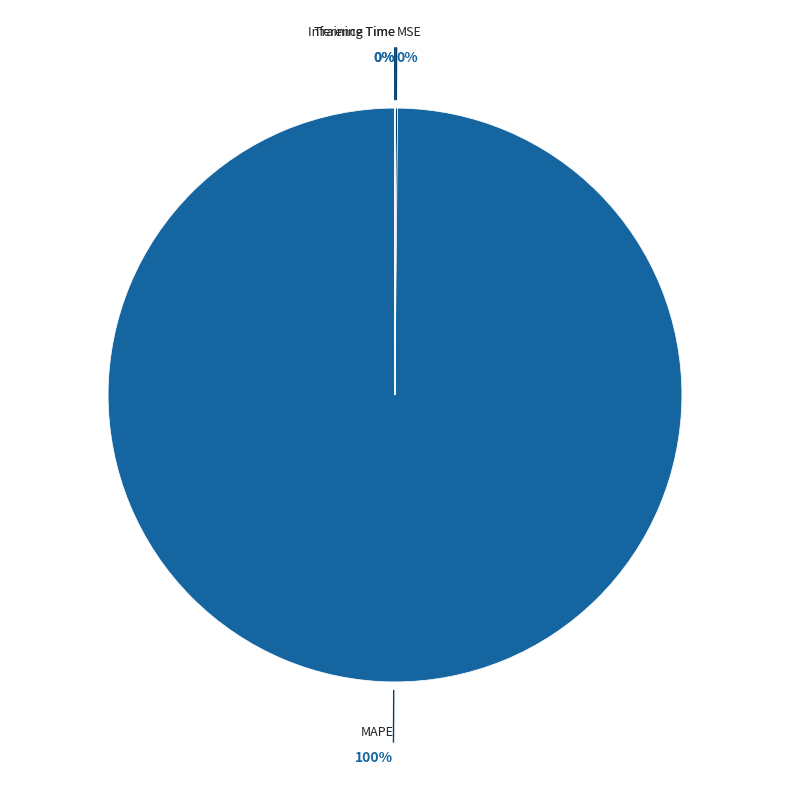

Which slice is the largest?

MAPE